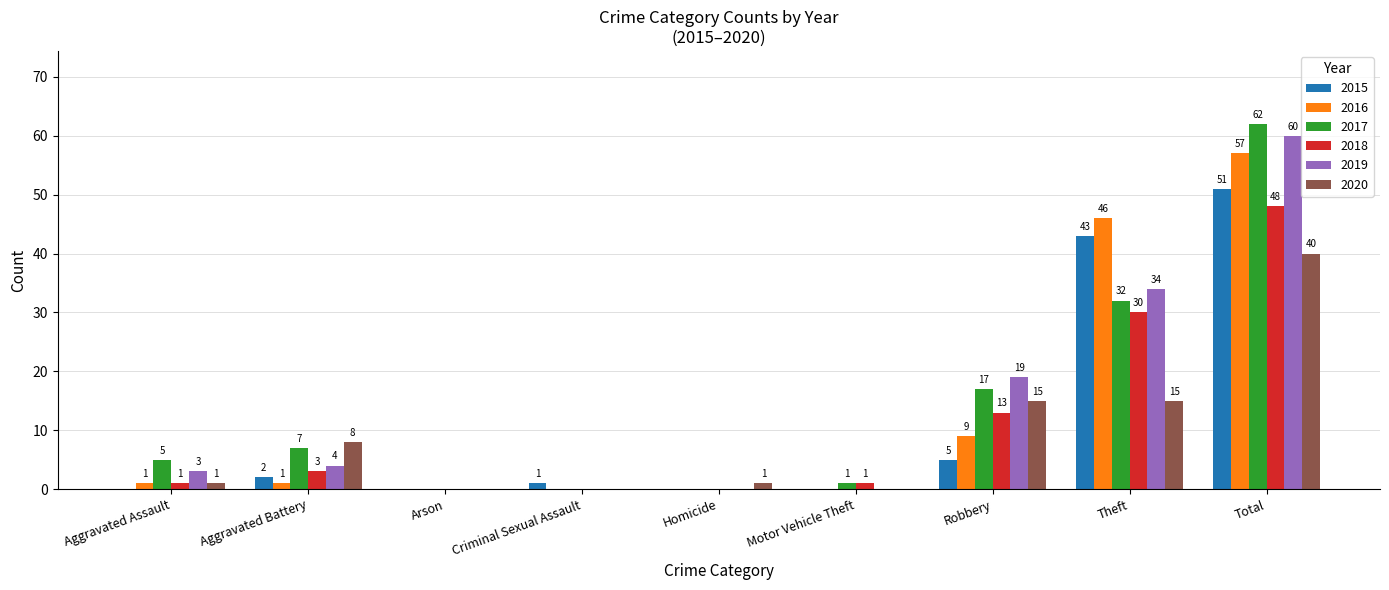

At which label is 2017 closest to 31?

Theft